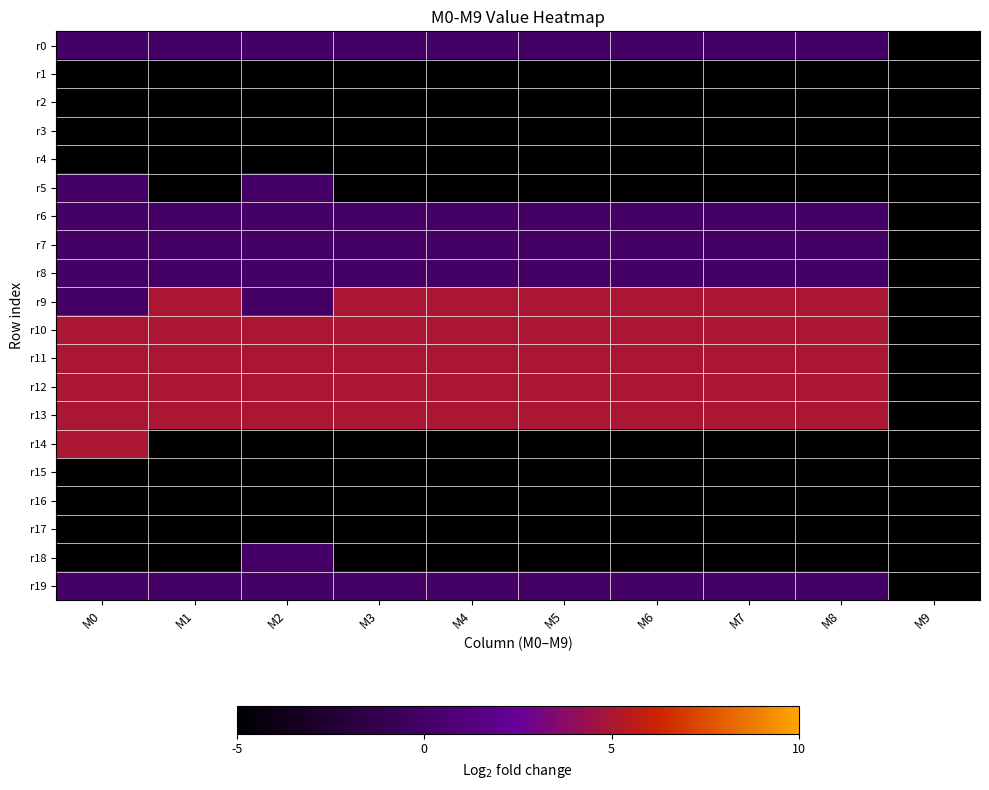

Which label corresponds to the largest value in the chart?

M1